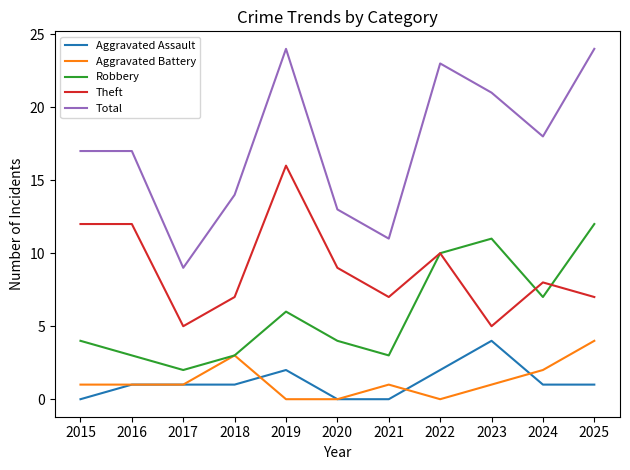

True or false: Total and Theft intersect in this chart.

False